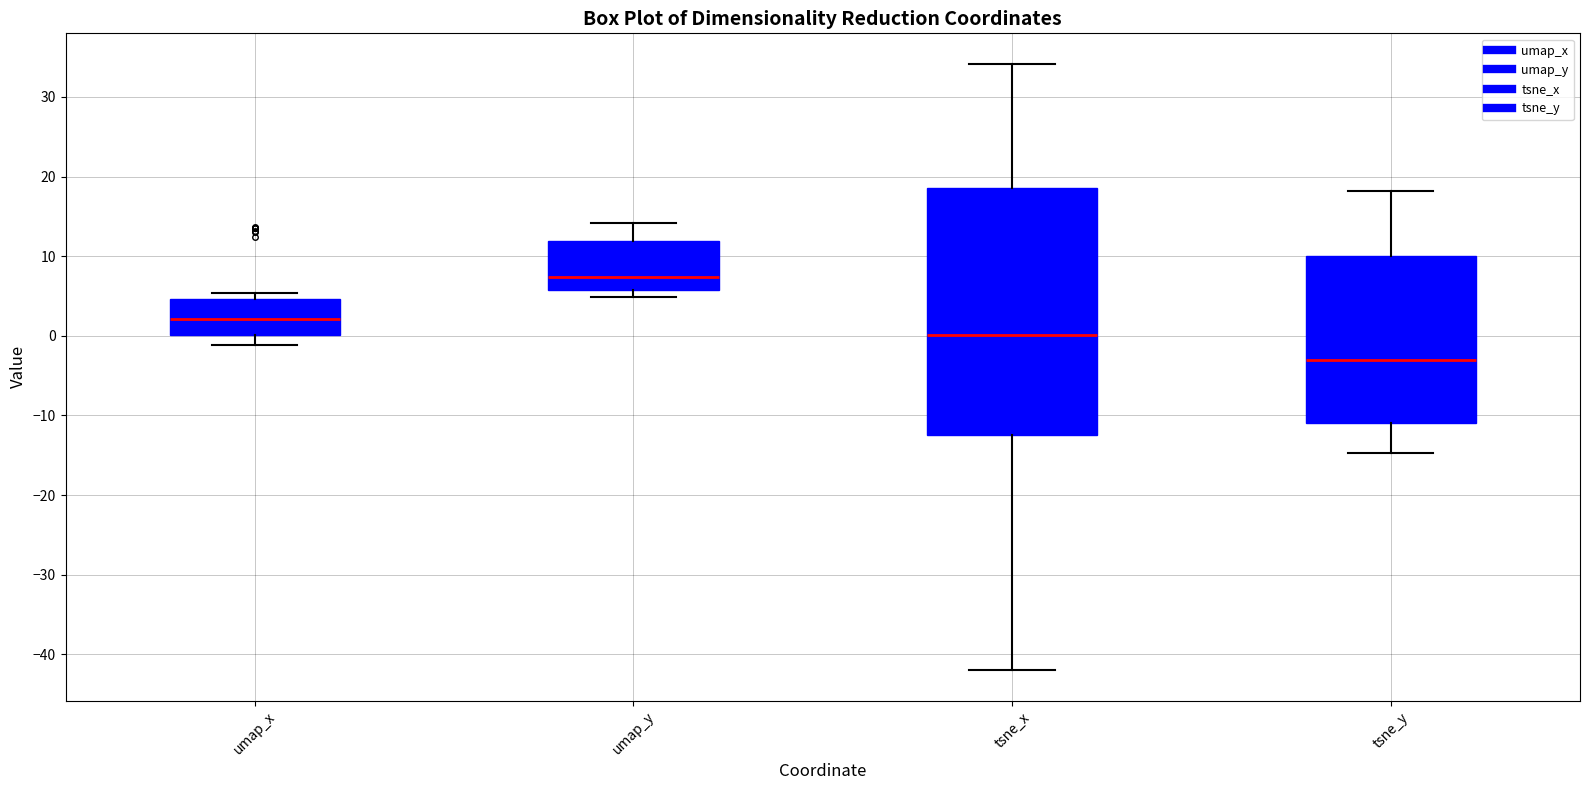

Reading left to right, read every box against the y-axis: the position of its median line, the range the box covers, and the ends of its whiskers. The values are not printed on the chart, so give them approximately, as read against the axis.

umap_x: median 2, box 0 to 5, whiskers -1 to 5 (just above the box's upper edge)
umap_y: median 7, box 6 to 12, whiskers 5 to 14
tsne_x: median 0, box -12 to 19, whiskers -42 to 34
tsne_y: median -3, box -11 to 10, whiskers -15 to 18